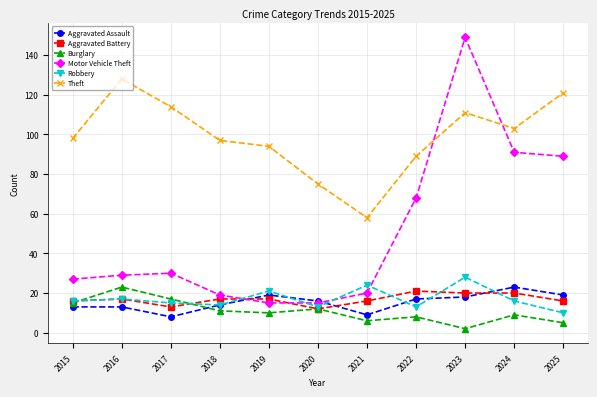

Reading right to left, what are all the values shown in this chart?

Aggravated Assault: 2025=19	2024=23	2023=18	2022=17	2021=9	2020=16	2019=19	2018=14	2017=8	2016=13	2015=13
Aggravated Battery: 2025=16	2024=20	2023=20	2022=21	2021=16	2020=12	2019=17	2018=17	2017=13	2016=17	2015=16
Burglary: 2025=5	2024=9	2023=2	2022=8	2021=6	2020=12	2019=10	2018=11	2017=17	2016=23	2015=15
Motor Vehicle Theft: 2025=89	2024=91	2023=149	2022=68	2021=20	2020=15	2019=15	2018=19	2017=30	2016=29	2015=27
Robbery: 2025=10	2024=16	2023=28	2022=13	2021=24	2020=13	2019=21	2018=14	2017=15	2016=17	2015=16
Theft: 2025=121	2024=103	2023=111	2022=89	2021=58	2020=75	2019=94	2018=97	2017=114	2016=128	2015=98